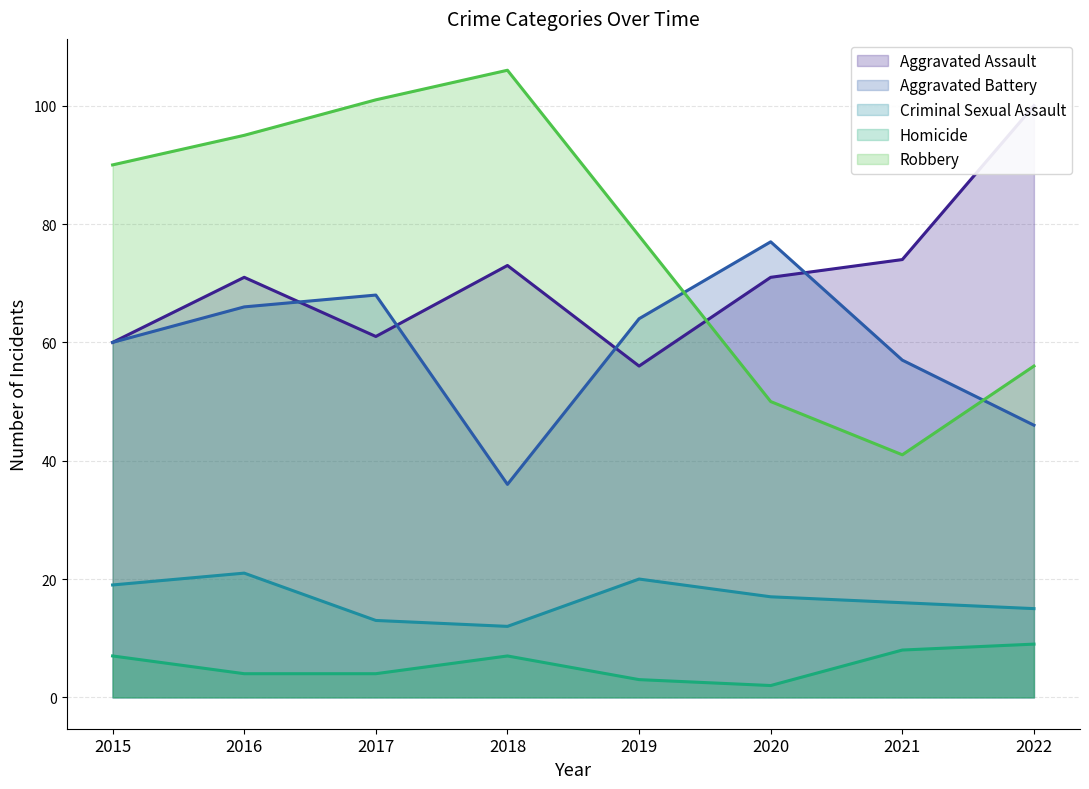

At how many categories does at least one series exceed 94?

4